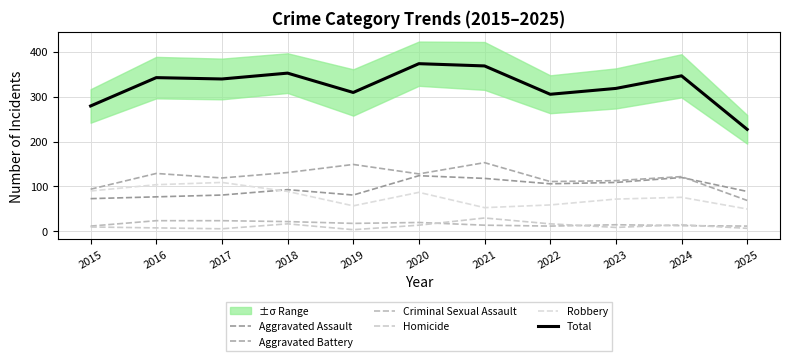

What is the difference between the Aggravated Assault values at 2019 and 2015?

8